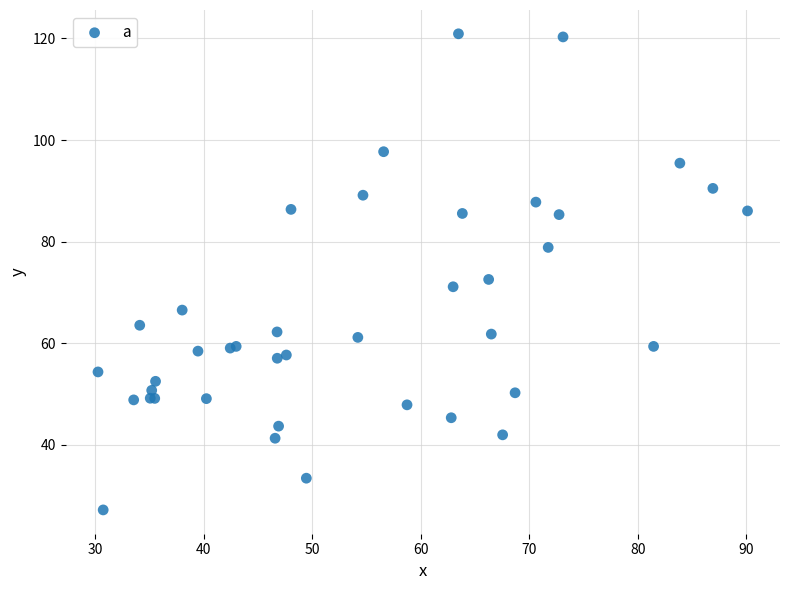

What Y value in the scatter plot is closest to 74?

72.6